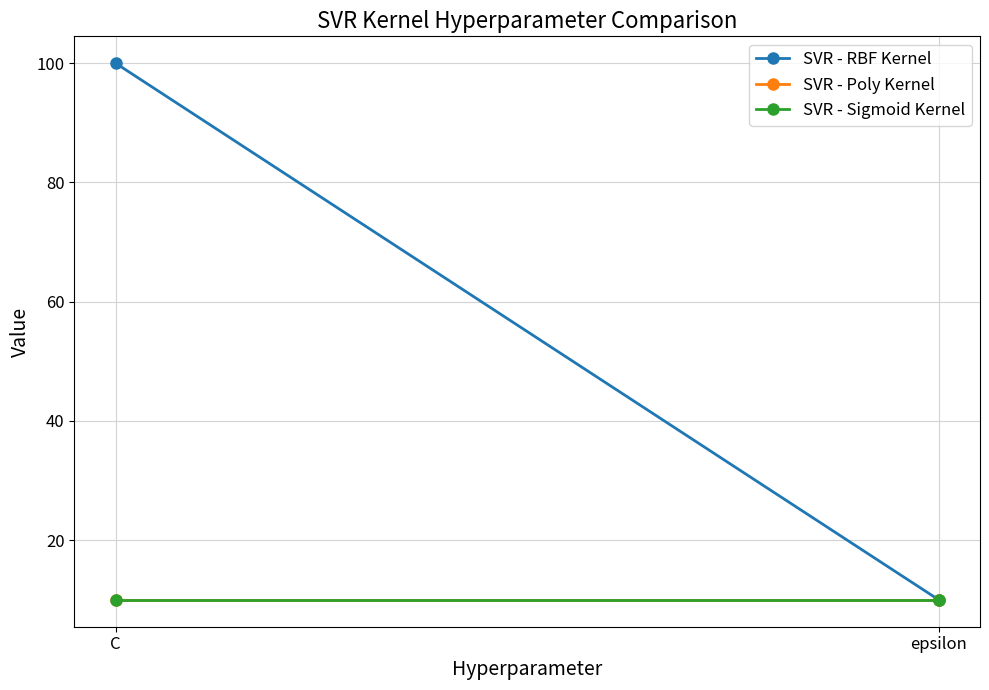

What is the total value across all series at C?

120